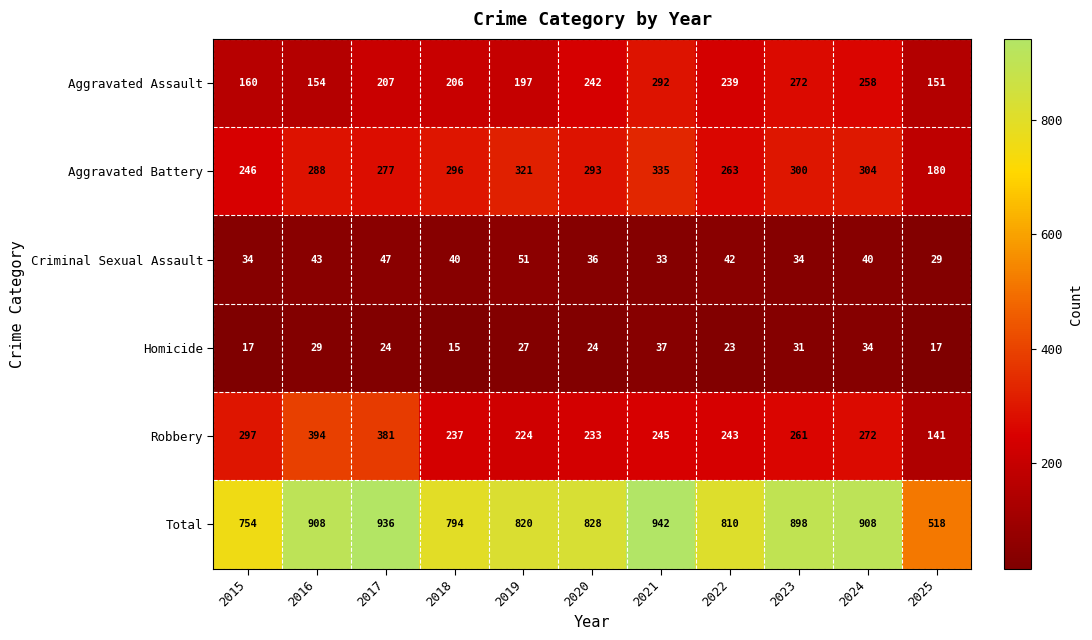

How many series are shown in this chart?

6